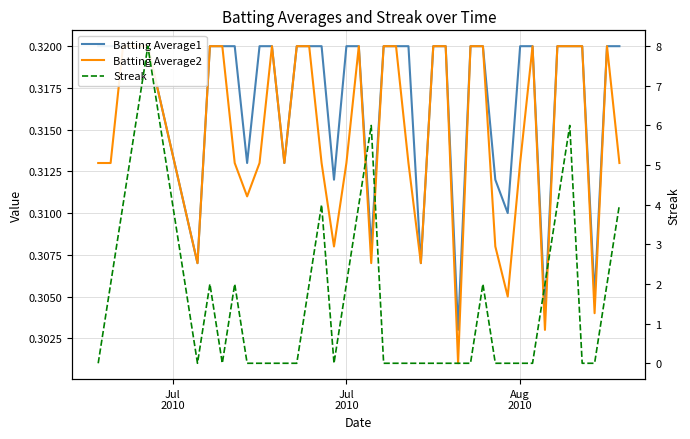

Does the chart display data point markers on the line(s)?

No